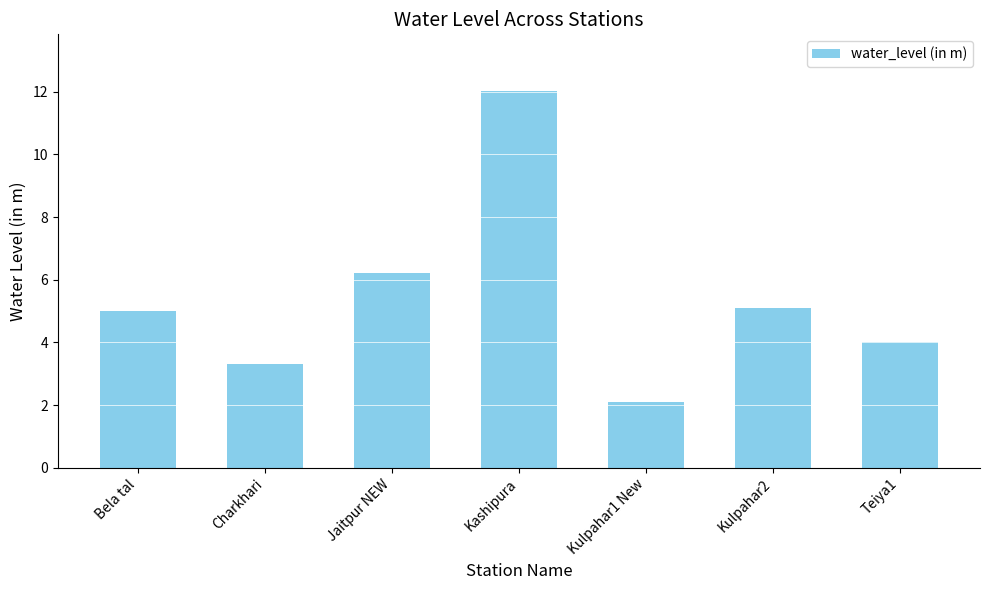

Which has a higher value, Bela tal or Kashipura?

Kashipura